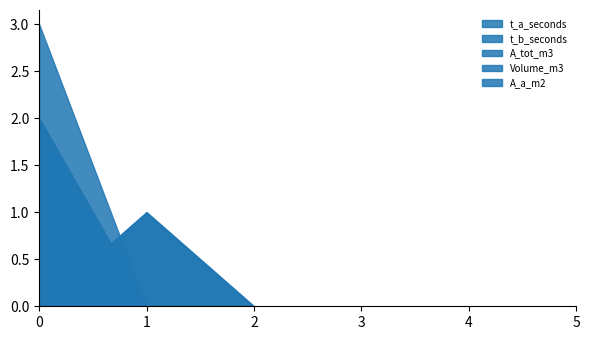

Does the chart have visible grid lines?

No